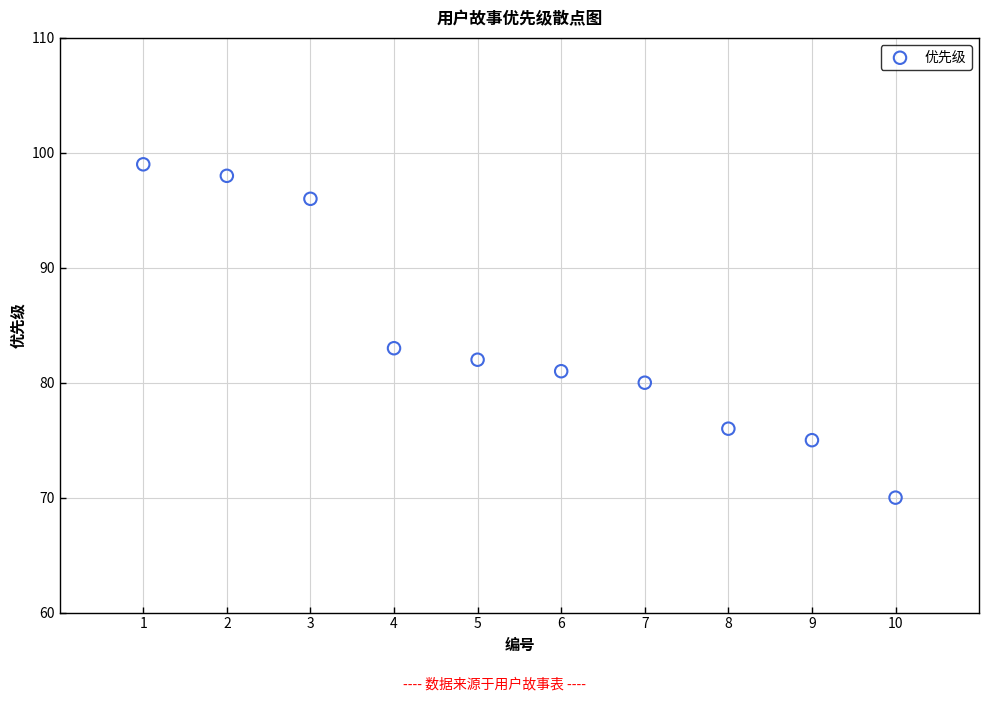

What Y value in the scatter plot is closest to 84?

83